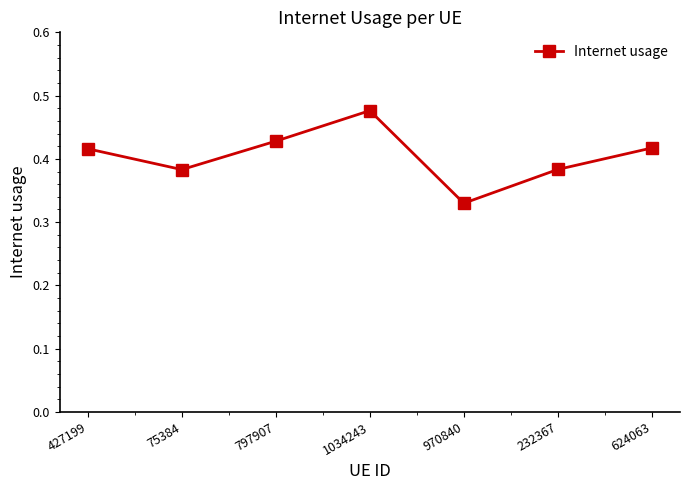

Which has a higher value, 75384 or 797907?

797907